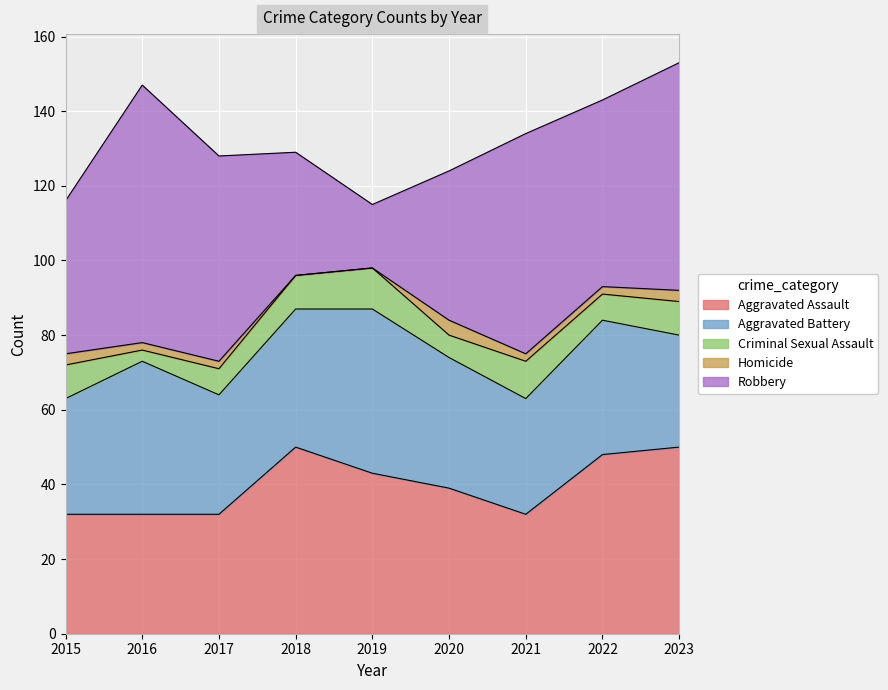

What is the difference between the maximum and minimum values in the Criminal Sexual Assault series?

8